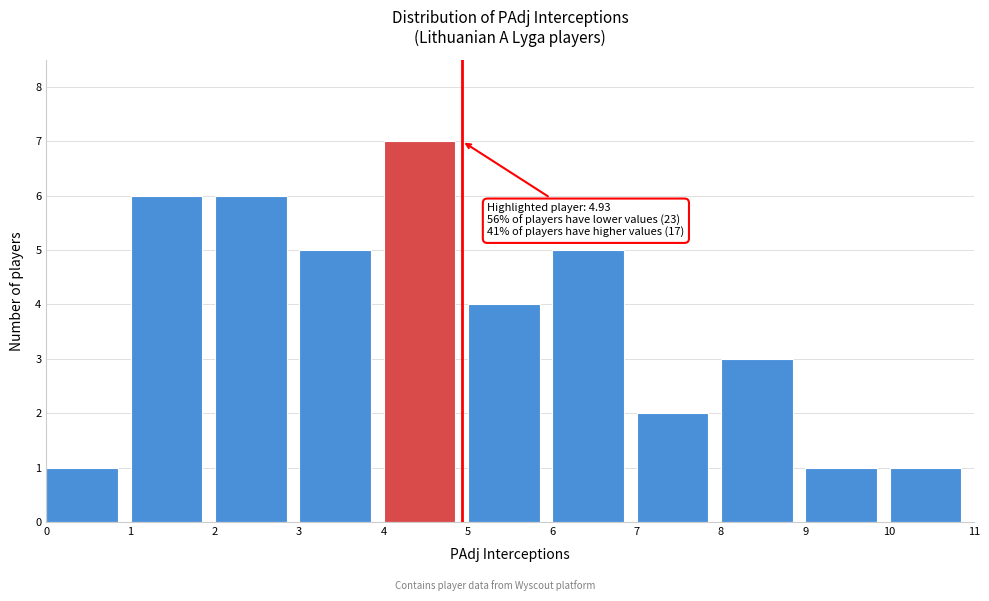

Over which range of the x-axis is the bar tallest?

4 to 5